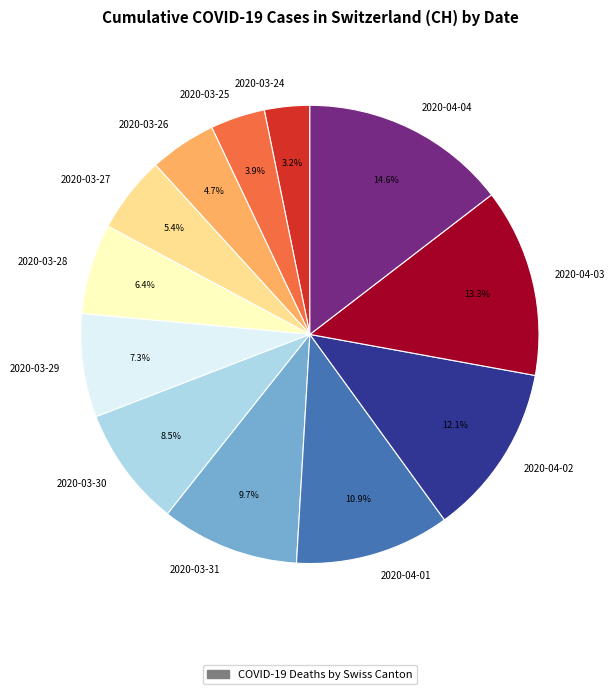

To the nearest percent, what percentage of the pie is 2020-03-31?

10%